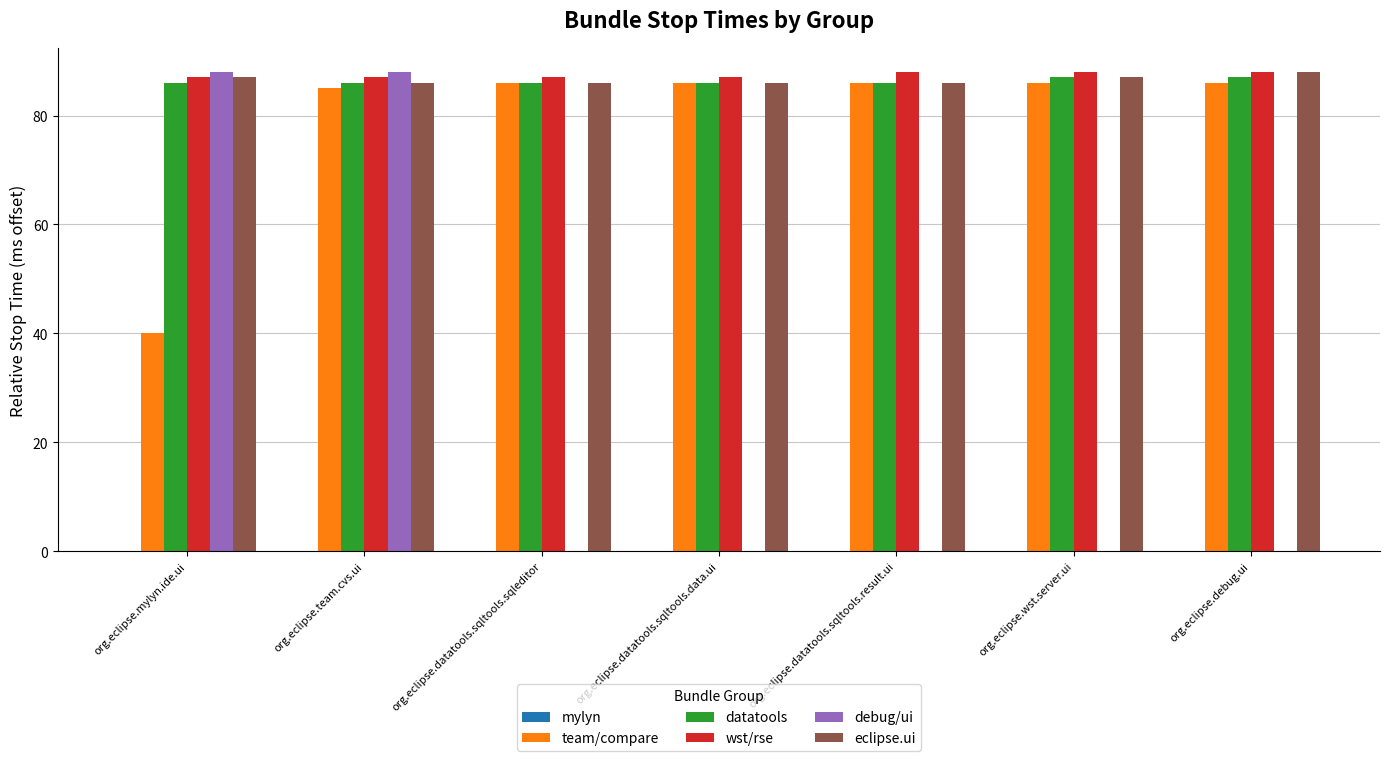

Are the bars horizontal?

No